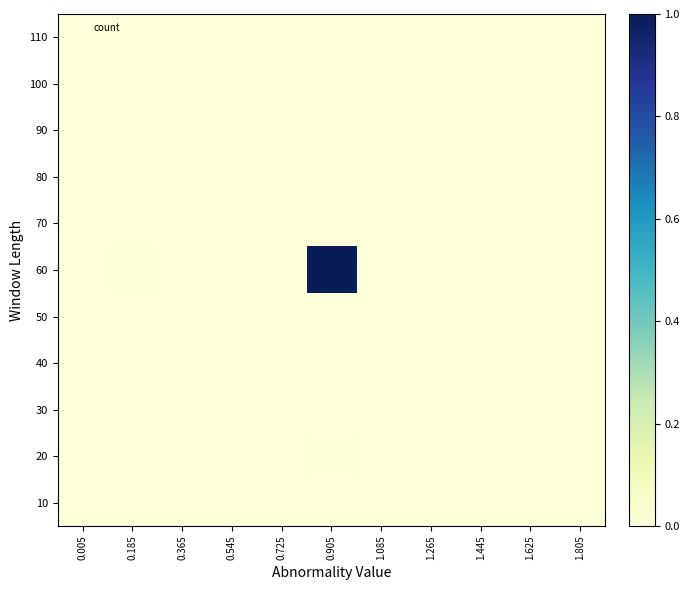

Reading left to right, what are all the values shown in this chart?

10: 0.005=0.0	0.185=0.0	0.365=0.0	0.545=0.0	0.725=0.0	0.905=0.0	1.085=0.0	1.265=0.0	1.445=0.0	1.625=0.0	1.805=0.0
20: 0.005=0.0	0.185=0.0	0.365=0.0	0.545=0.0	0.725=0.0	0.905=0.0	1.085=0.0	1.265=0.0	1.445=0.0	1.625=0.0	1.805=0.0
30: 0.005=0.0	0.185=0.0	0.365=0.0	0.545=0.0	0.725=0.0	0.905=0.0	1.085=0.0	1.265=0.0	1.445=0.0	1.625=0.0	1.805=0.0
40: 0.005=0.0	0.185=0.0	0.365=0.0	0.545=0.0	0.725=0.0	0.905=0.0	1.085=0.0	1.265=0.0	1.445=0.0	1.625=0.0	1.805=0.0
50: 0.005=0.0	0.185=0.0	0.365=0.0	0.545=0.0	0.725=0.0	0.905=0.0	1.085=0.0	1.265=0.0	1.445=0.0	1.625=0.0	1.805=0.0
60: 0.005=0.0	0.185=0.0	0.365=0.0	0.545=0.0	0.725=0.0	0.905=1.0	1.085=0.0	1.265=0.0	1.445=0.0	1.625=0.0	1.805=0.0
70: 0.005=0.0	0.185=0.0	0.365=0.0	0.545=0.0	0.725=0.0	0.905=0.0	1.085=0.0	1.265=0.0	1.445=0.0	1.625=0.0	1.805=0.0
80: 0.005=0.0	0.185=0.0	0.365=0.0	0.545=0.0	0.725=0.0	0.905=0.0	1.085=0.0	1.265=0.0	1.445=0.0	1.625=0.0	1.805=0.0
90: 0.005=0.0	0.185=0.0	0.365=0.0	0.545=0.0	0.725=0.0	0.905=0.0	1.085=0.0	1.265=0.0	1.445=0.0	1.625=0.0	1.805=0.0
100: 0.005=0.0	0.185=0.0	0.365=0.0	0.545=0.0	0.725=0.0	0.905=0.0	1.085=0.0	1.265=0.0	1.445=0.0	1.625=0.0	1.805=0.0
110: 0.005=0.0	0.185=0.0	0.365=0.0	0.545=0.0	0.725=0.0	0.905=0.0	1.085=0.0	1.265=0.0	1.445=0.0	1.625=0.0	1.805=0.0